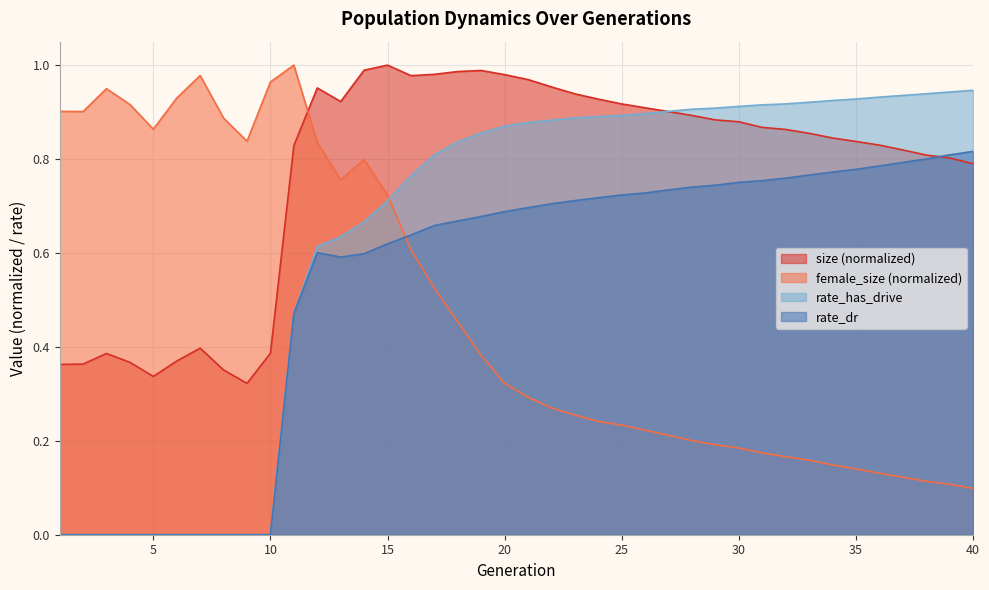

Is it true that rate_has_drive equals 0.0 at 9?

True